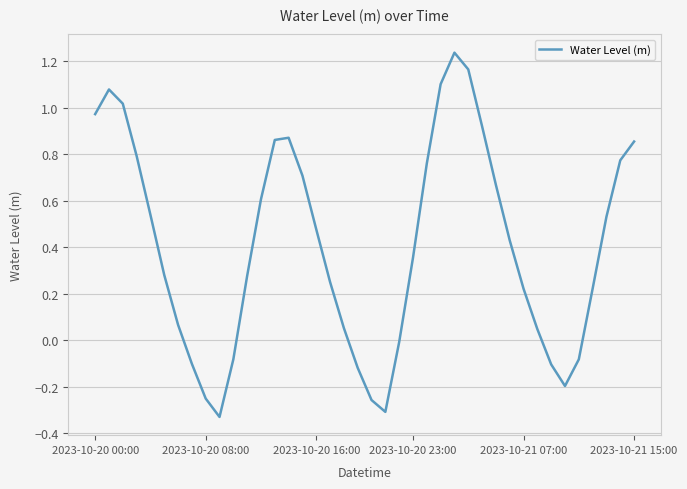

What is the difference between the maximum and minimum values?

1.6